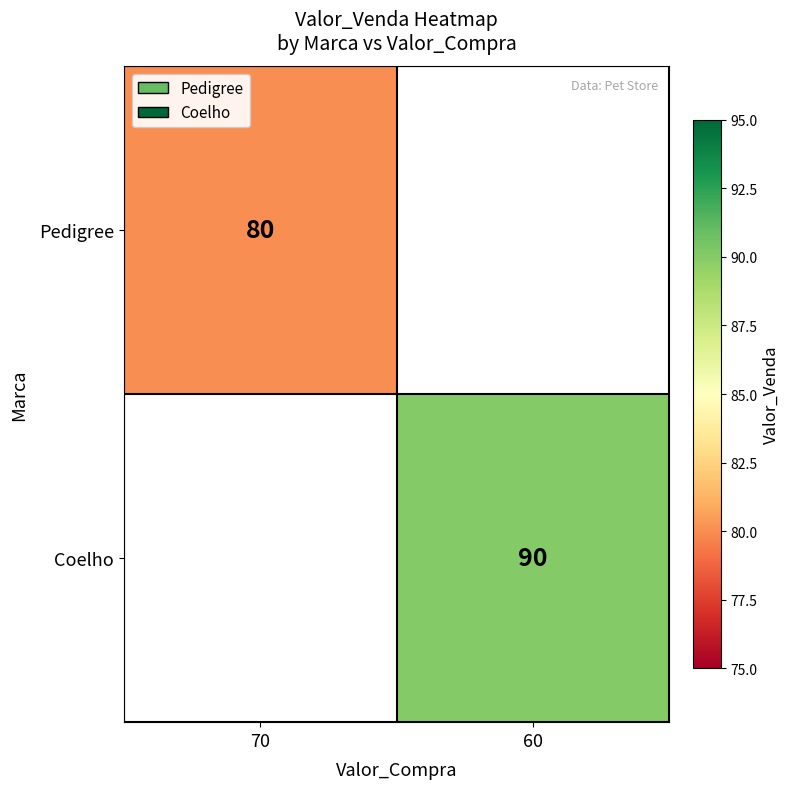

Is the value of Coelho at 60 greater than the value of Pedigree at 70?

Yes